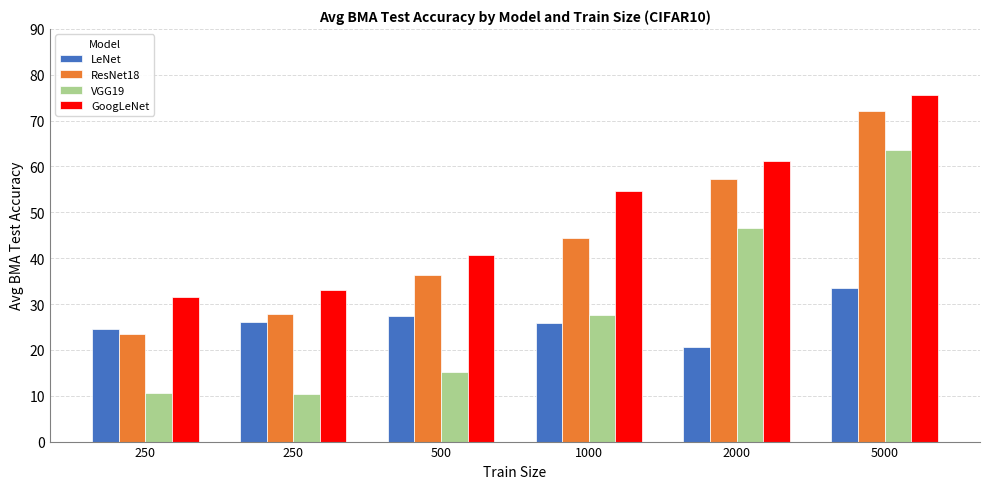

How many bars are there in total?

24